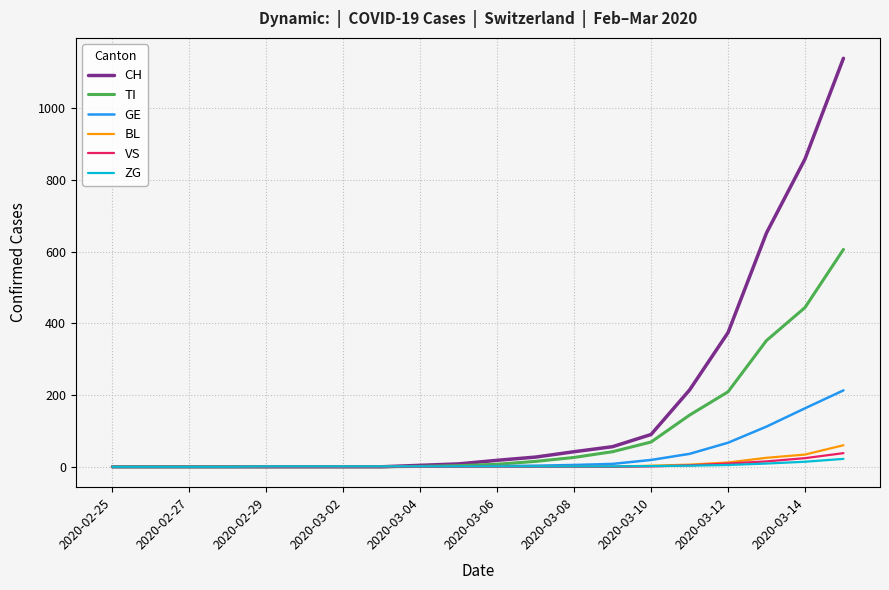

Which series has the largest range (max minus min)?

CH